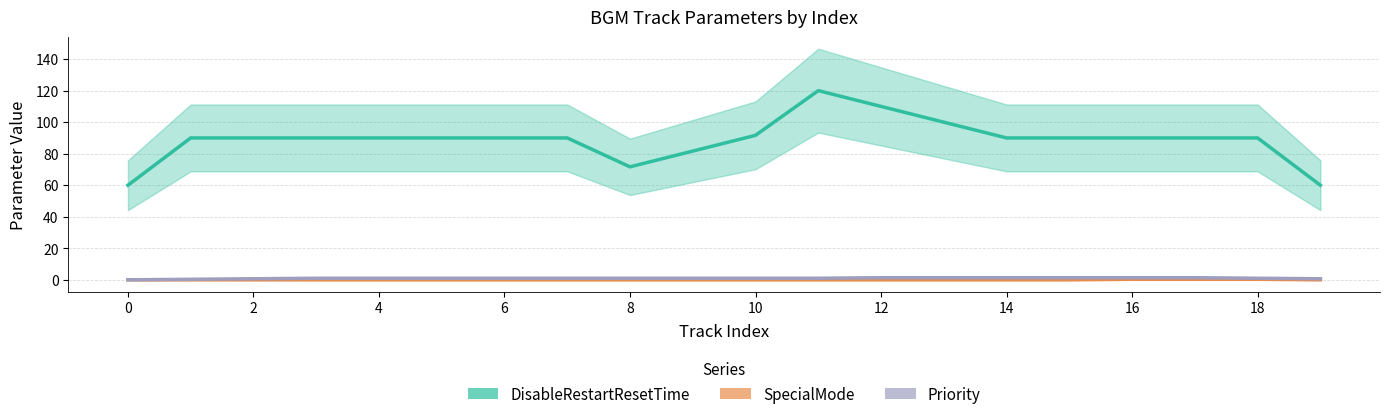

Reading right to left, list all the values displayed in this chart.

DisableRestartResetTime: 60.0	90.0	90.0	90.0	90.0	90.0	100.0	110.0	120.0	91.7	81.7	71.7	90.0	90.0	90.0	90.0	90.0	90.0	90.0	60.0
SpecialMode: 0.0	0.3	0.3	0.3	0.0	0.0	0.0	0.0	0.0	0.0	0.0	0.0	0.0	0.0	0.0	0.0	0.0	0.0	0.0	0.0
Priority: 0.7	1.0	1.3	1.3	1.3	1.3	1.3	1.3	1.0	1.0	1.0	1.0	1.0	1.0	1.0	1.0	1.0	0.7	0.3	0.0